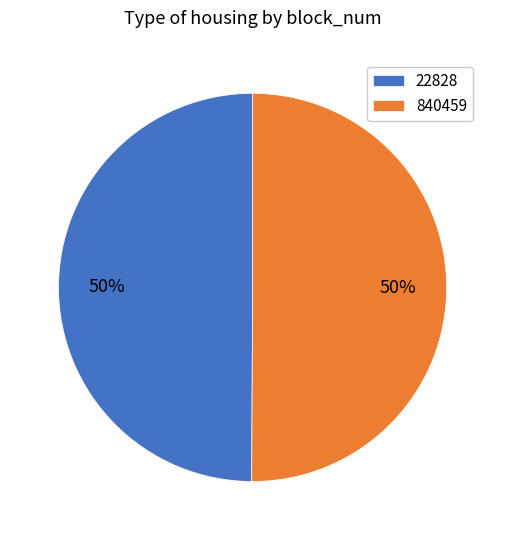

How many segments does this pie chart have?

2